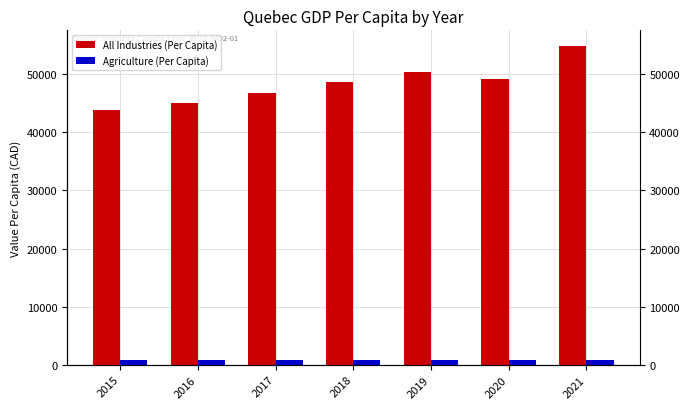

How many groups of bars are there?

7